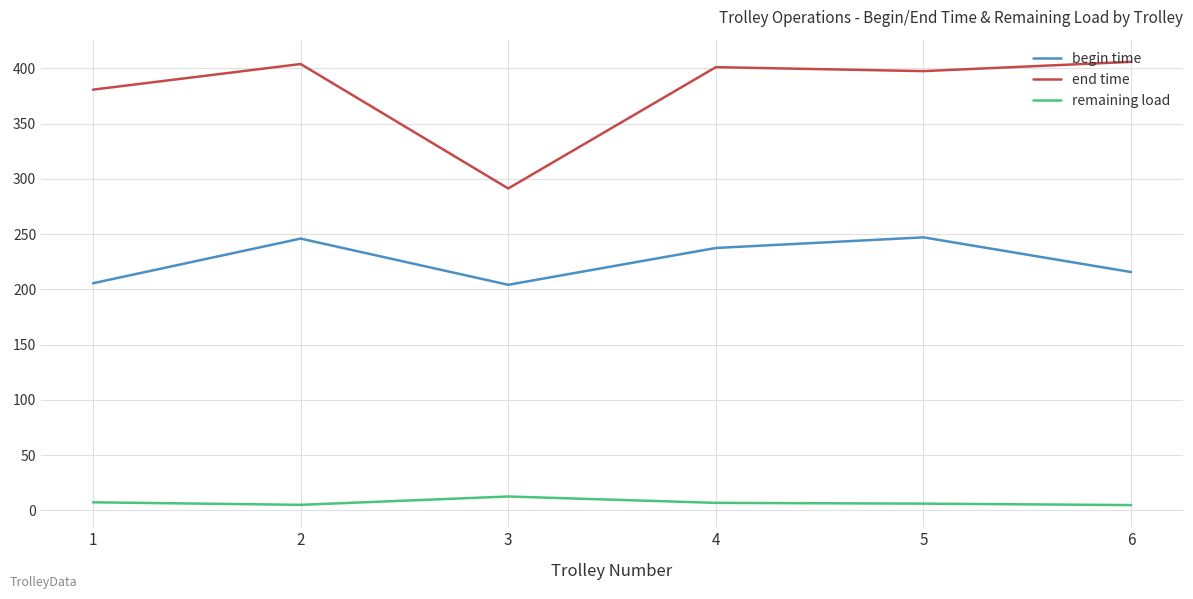

What is the difference between the begin time values at 3 and 5?

42.9